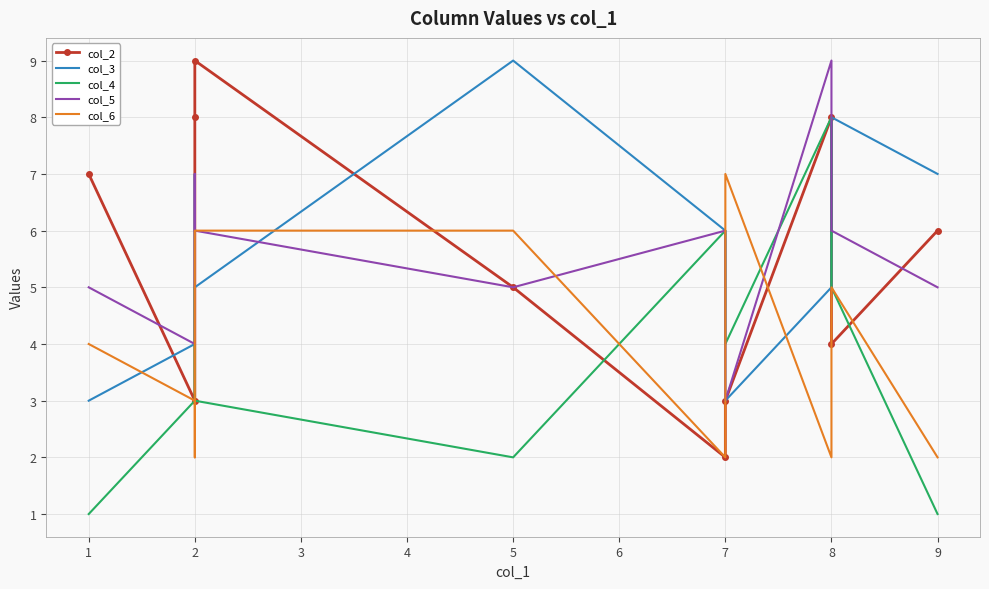

What are all the series names shown in the legend?

col_2, col_3, col_4, col_5, col_6